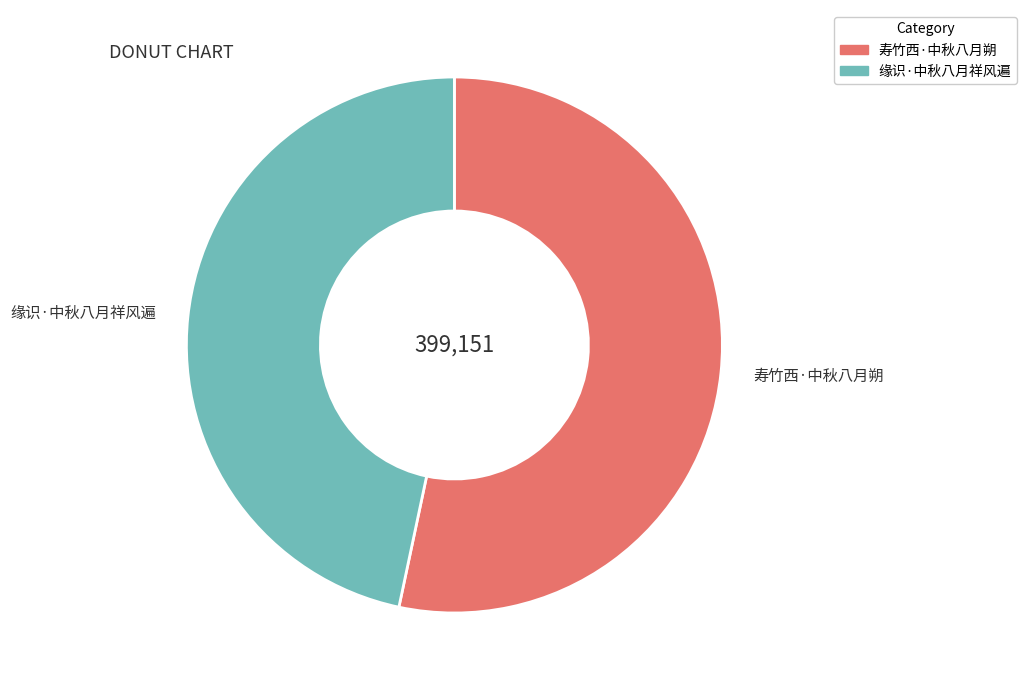

Rank the categories by value from highest to lowest.

寿竹西·中秋八月朔, 缘识·中秋八月祥风遍